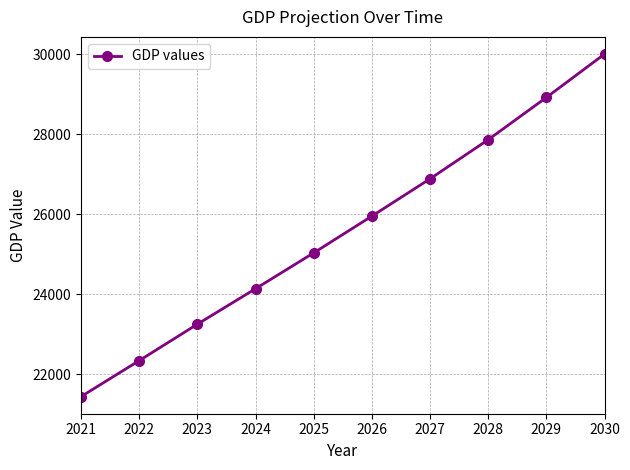

Which category has the lowest value across all series?

2021